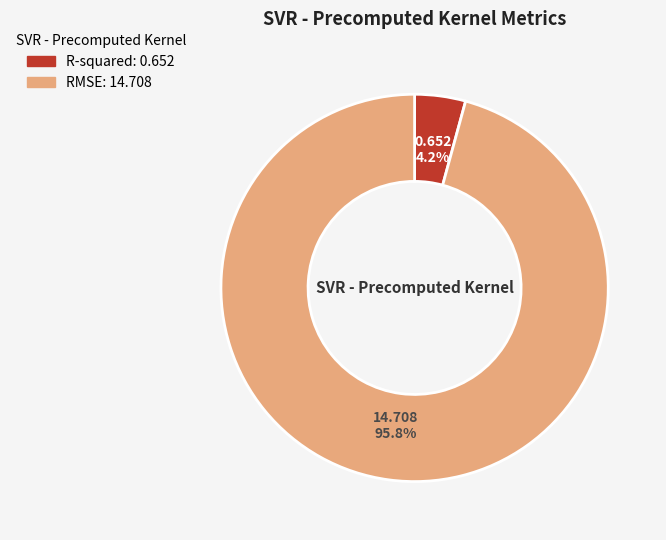

Which has a higher value, RMSE or R-squared?

RMSE